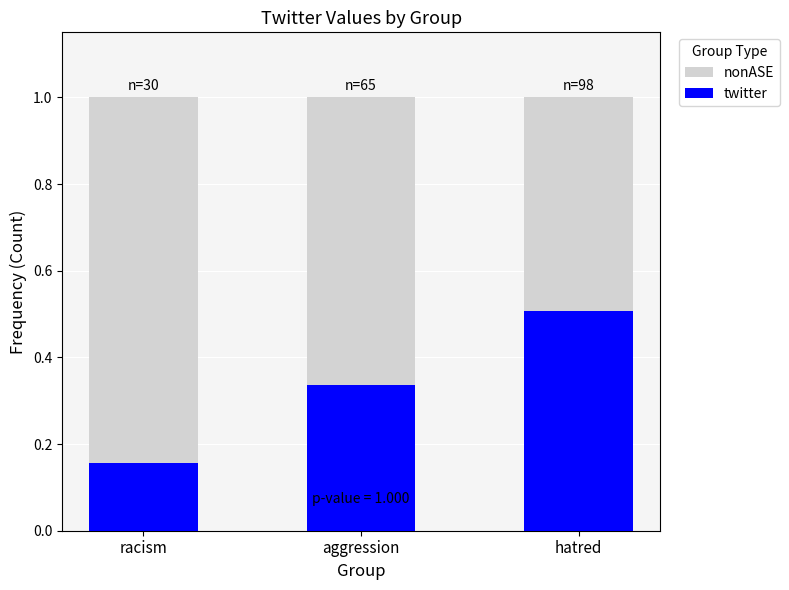

What is the approximate value of twitter at racism?

0.2